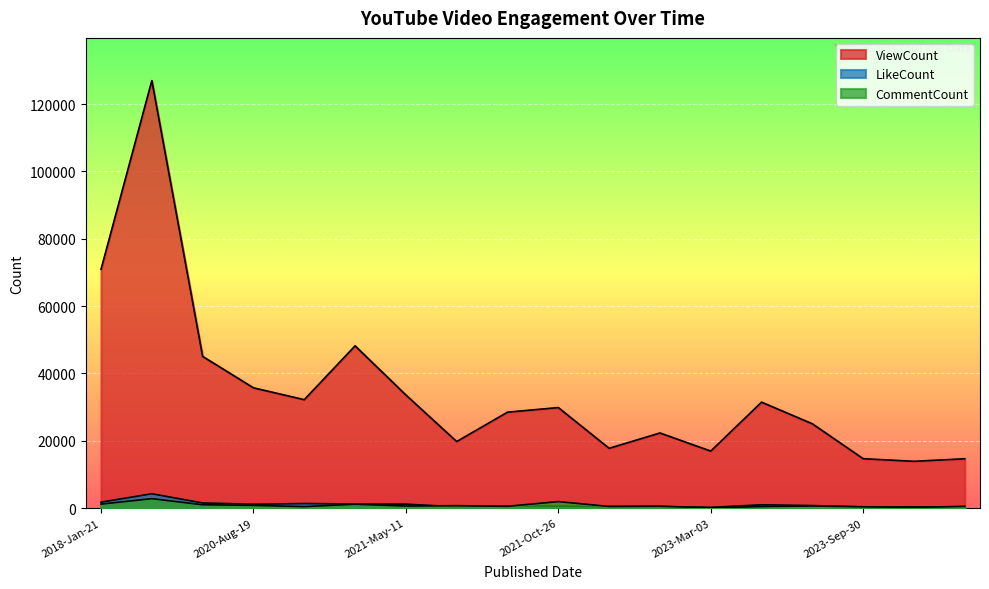

At which category does ViewCount reach its first local peak?

2018-Jan-22